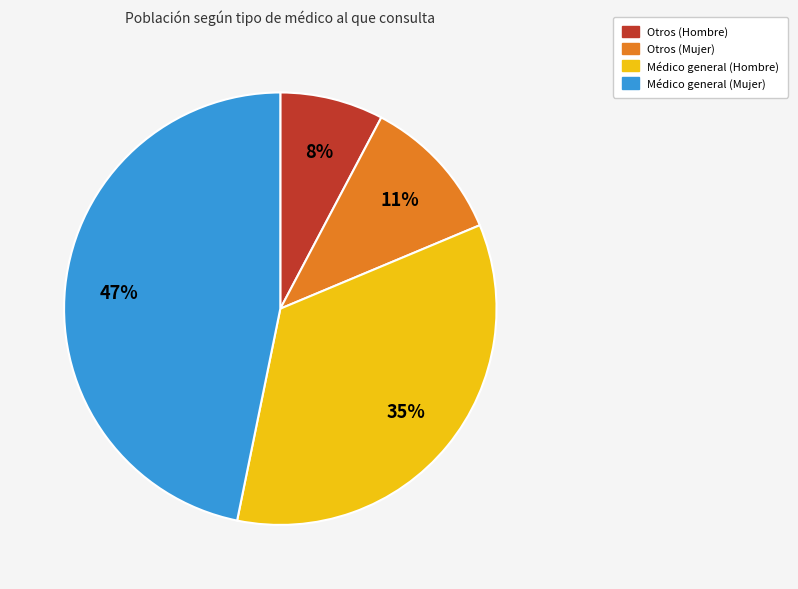

Is the sum of Médico general (Mujer) and Otros (Mujer) greater than half?

Yes